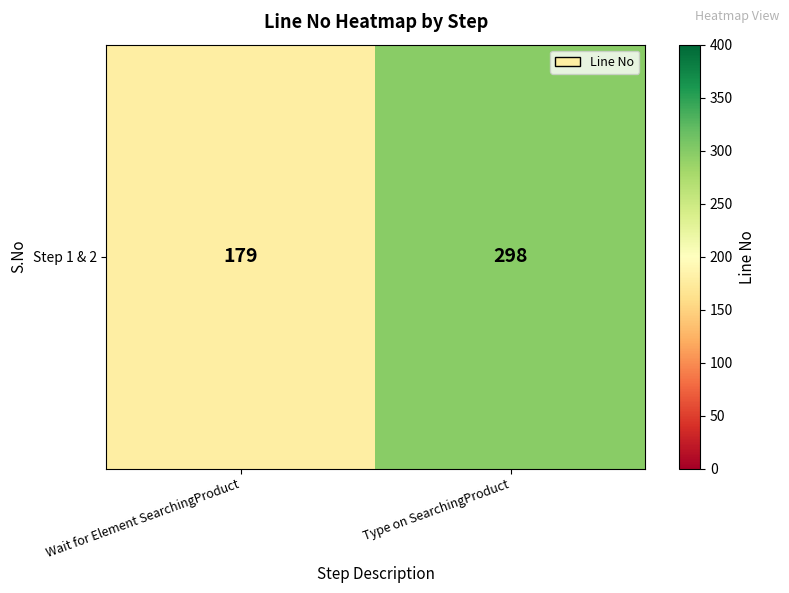

Which label corresponds to the largest value in the chart?

Type on SearchingProduct